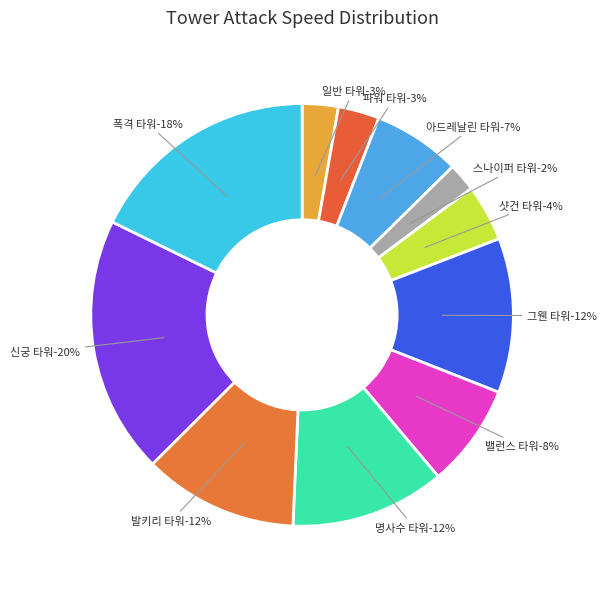

How many segments does this pie chart have?

11